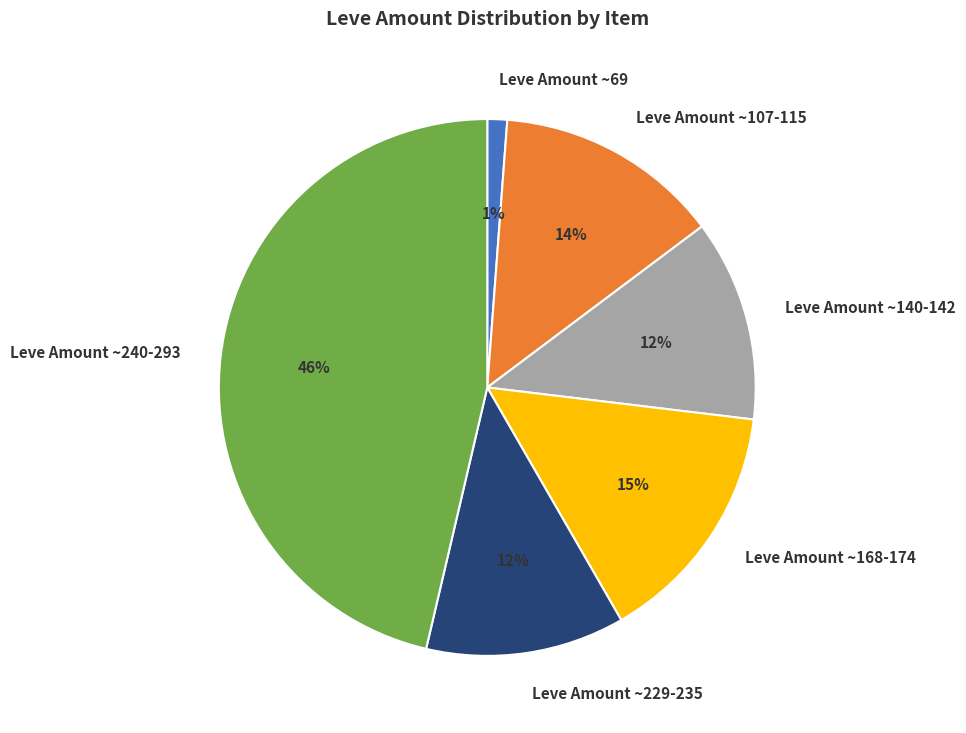

Is the sum of Leve Amount ~229-235 and Leve Amount ~107-115 greater than half?

No